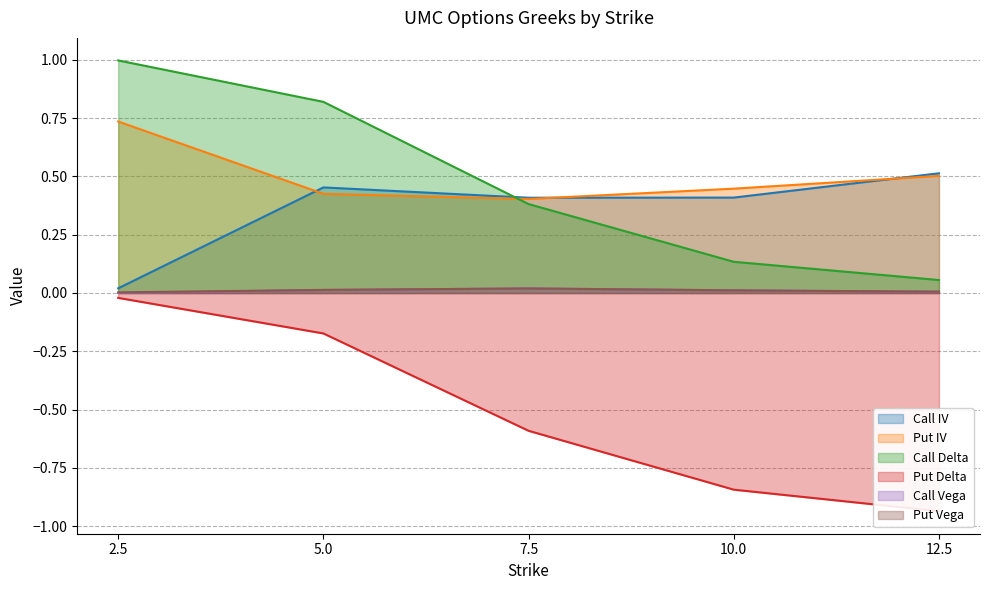

The Call Delta series shows 1.0 at 2.5. True or false?

True